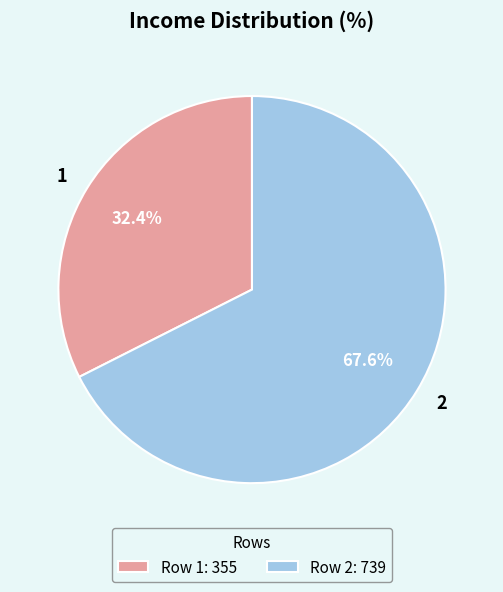

To the nearest percent, what is the difference between the largest and smallest slice percentages?

35%